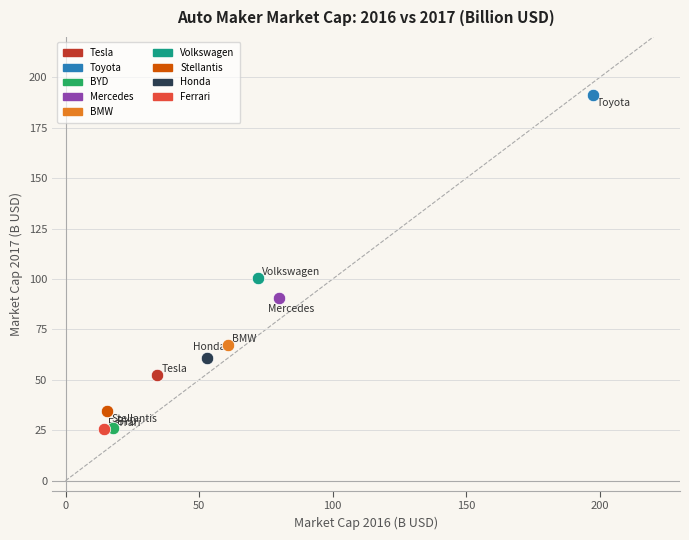

What are all the series names shown in the legend?

Tesla, Toyota, BYD, Mercedes, BMW, Volkswagen, Stellantis, Honda, Ferrari